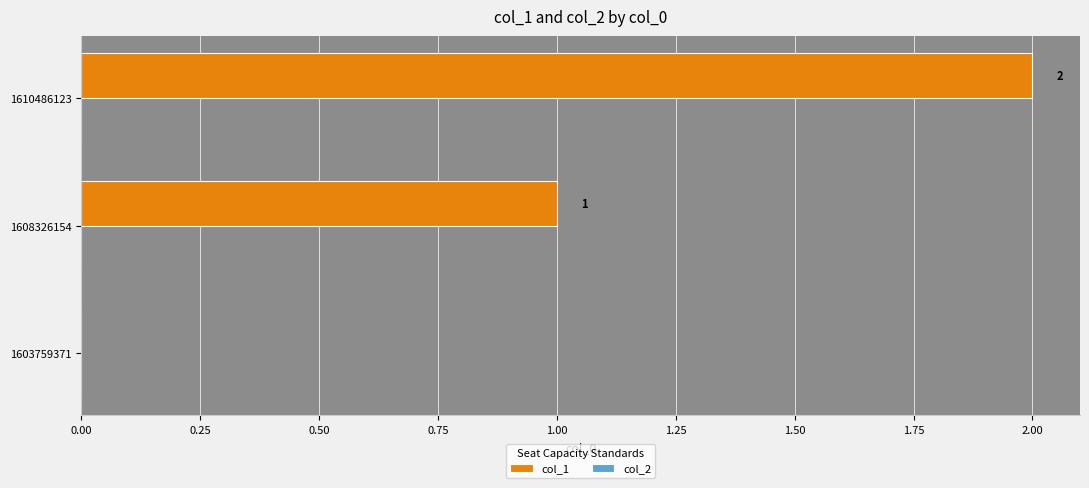

Which label corresponds to the largest value in the chart?

1610486123